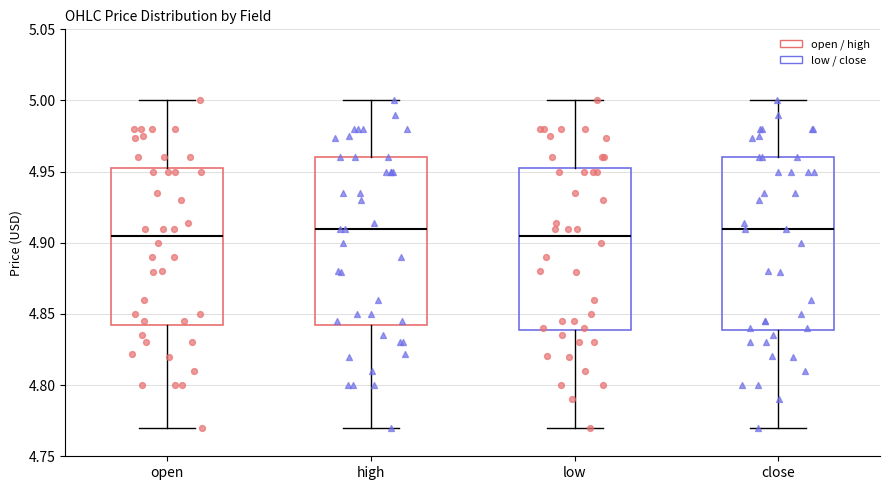

Reading left to right, transcribe this box plot: for each box, give where its median line is, the range the box spans, and where its two whiskers end, as read against the y-axis. The values are not printed on the chart, so give them approximately, as read against the axis.

open: median 4.905, box 4.845 to 4.955, whiskers 4.770 to 5.000
high: median 4.910, box 4.845 to 4.960, whiskers 4.770 to 5.000
low: median 4.905, box 4.840 to 4.955, whiskers 4.770 to 5.000
close: median 4.910, box 4.840 to 4.960, whiskers 4.770 to 5.000